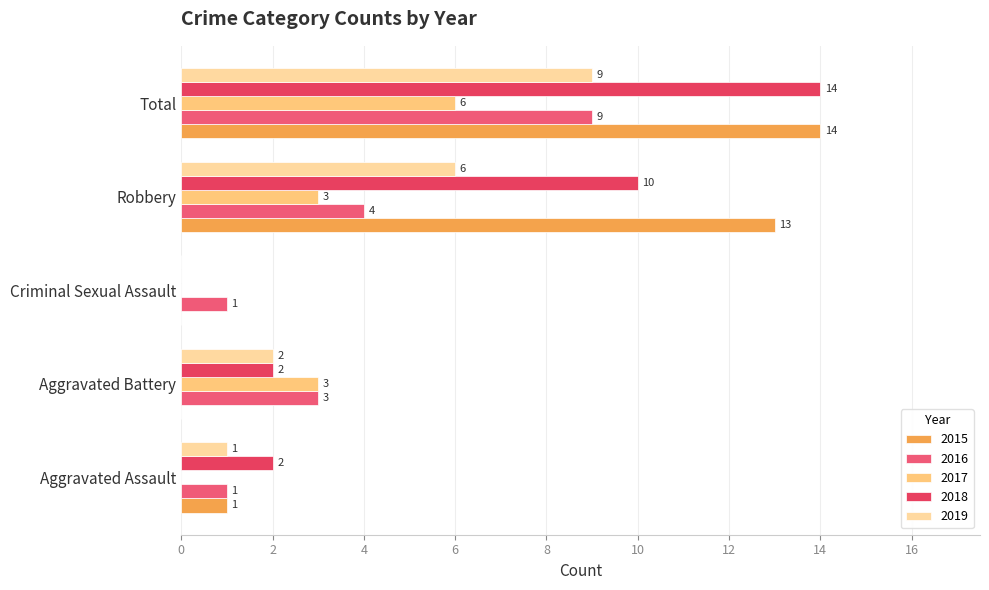

What are all the series names shown in the legend?

2015, 2016, 2017, 2018, 2019